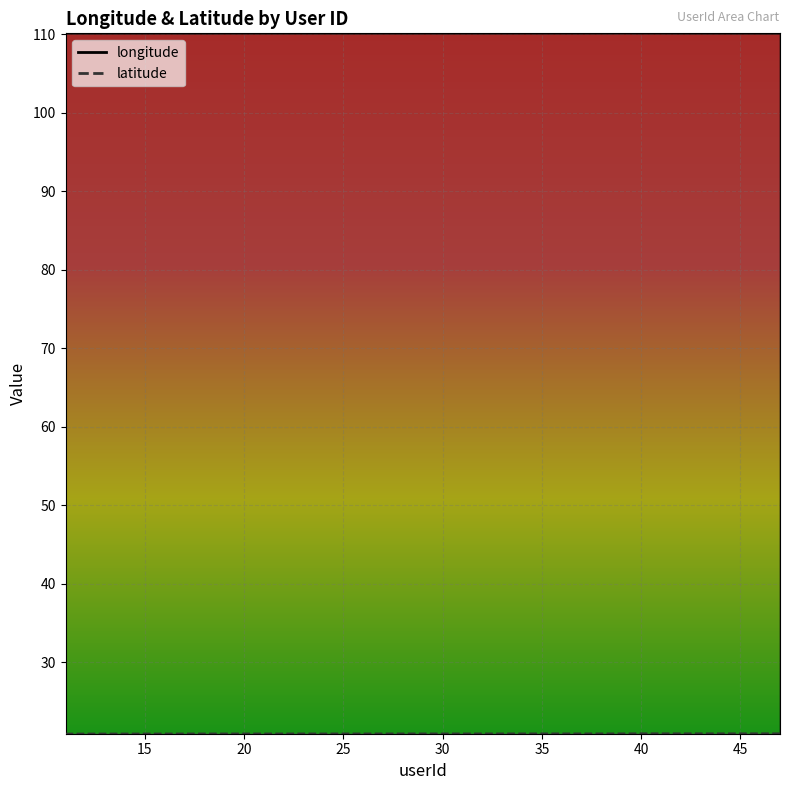

Is this an area chart (filled region under the line)?

No